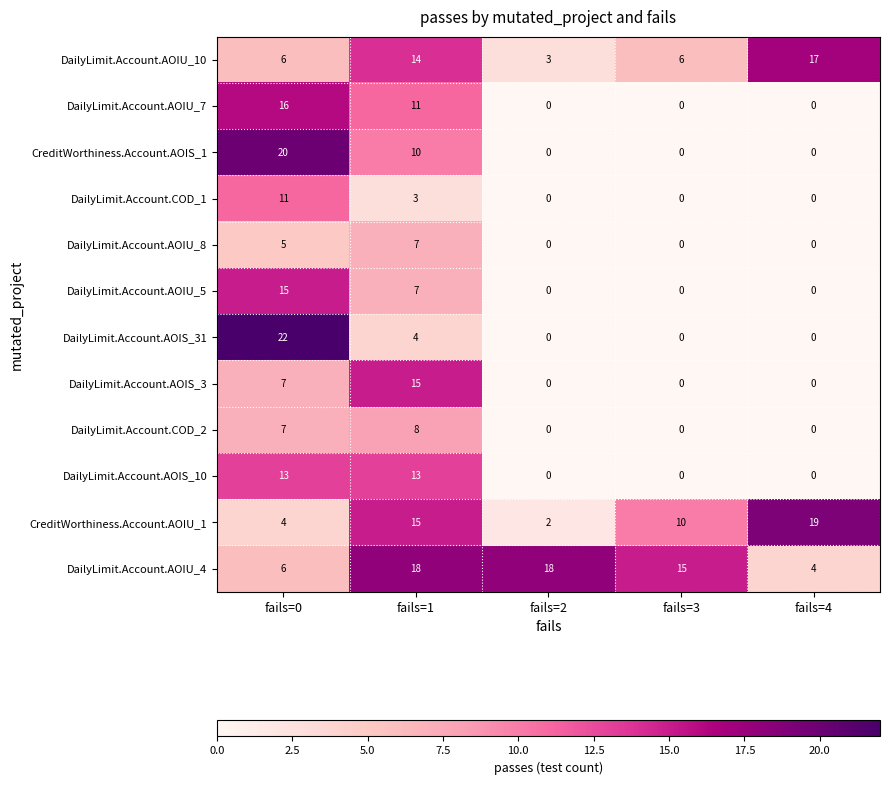

What is the sum of the CreditWorthiness.Account.AOIU_1 values at fails=0 and fails=4?

23